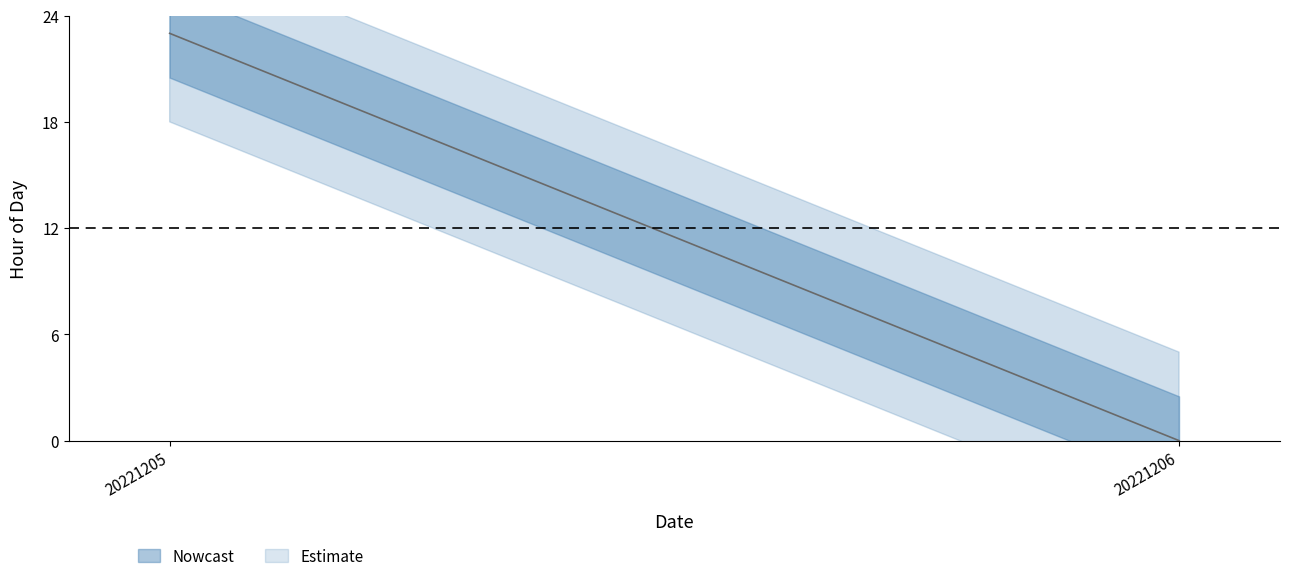

Is it true that Nowcast_upper equals 31 at 20221205?

False